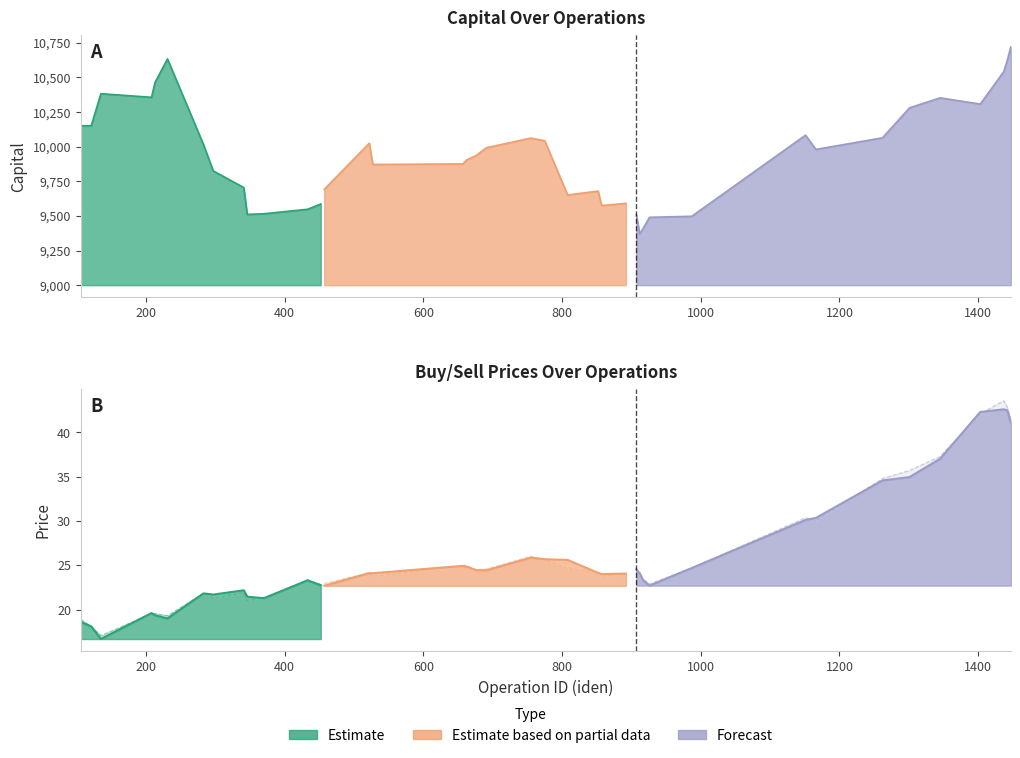

True or false: ultimo_precio_compra and capital cross at least once.

False